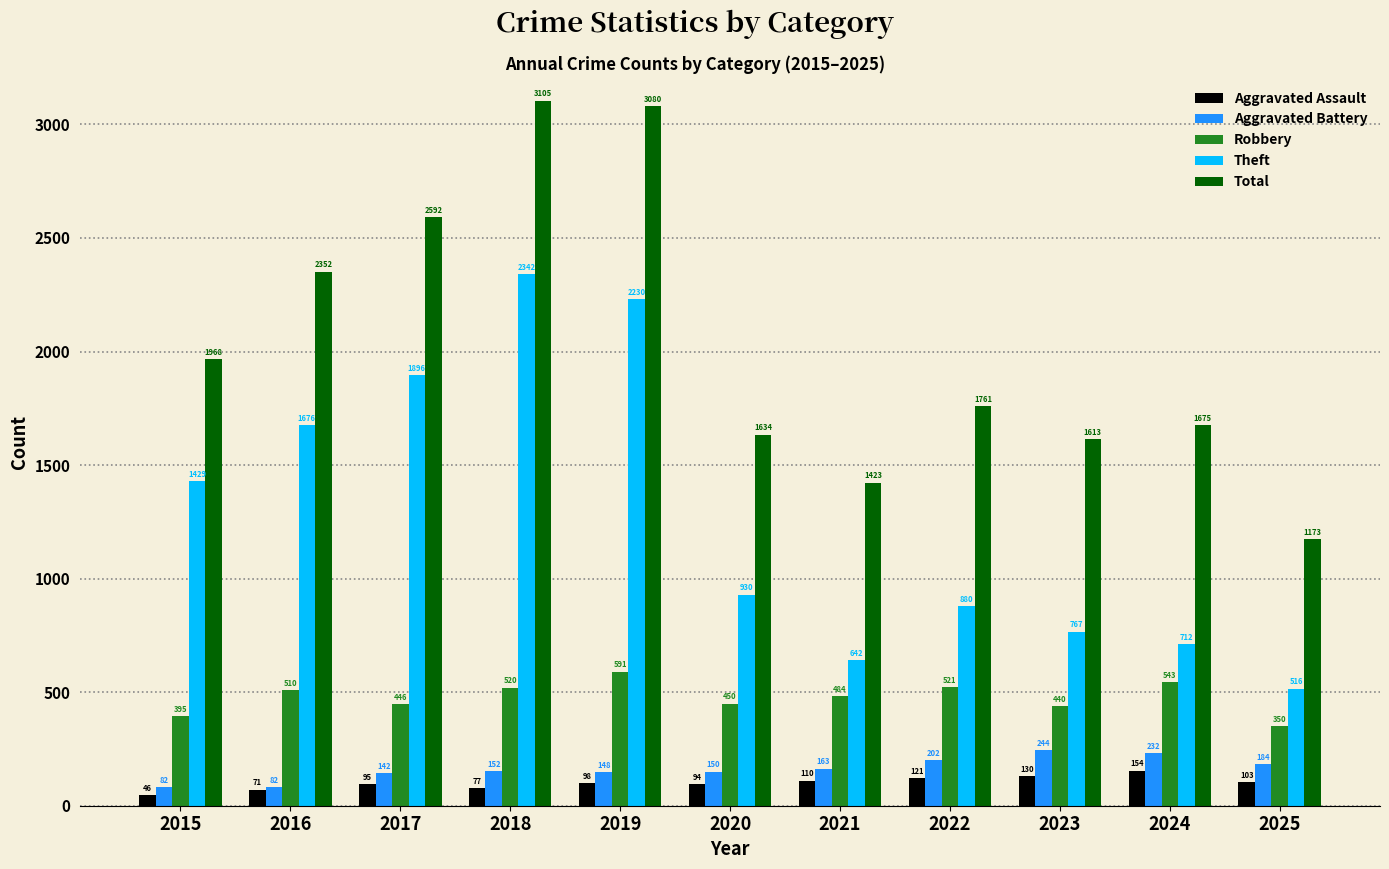

Rank the series at 2023 from highest to lowest value.

Total, Theft, Robbery, Aggravated Battery, Aggravated Assault